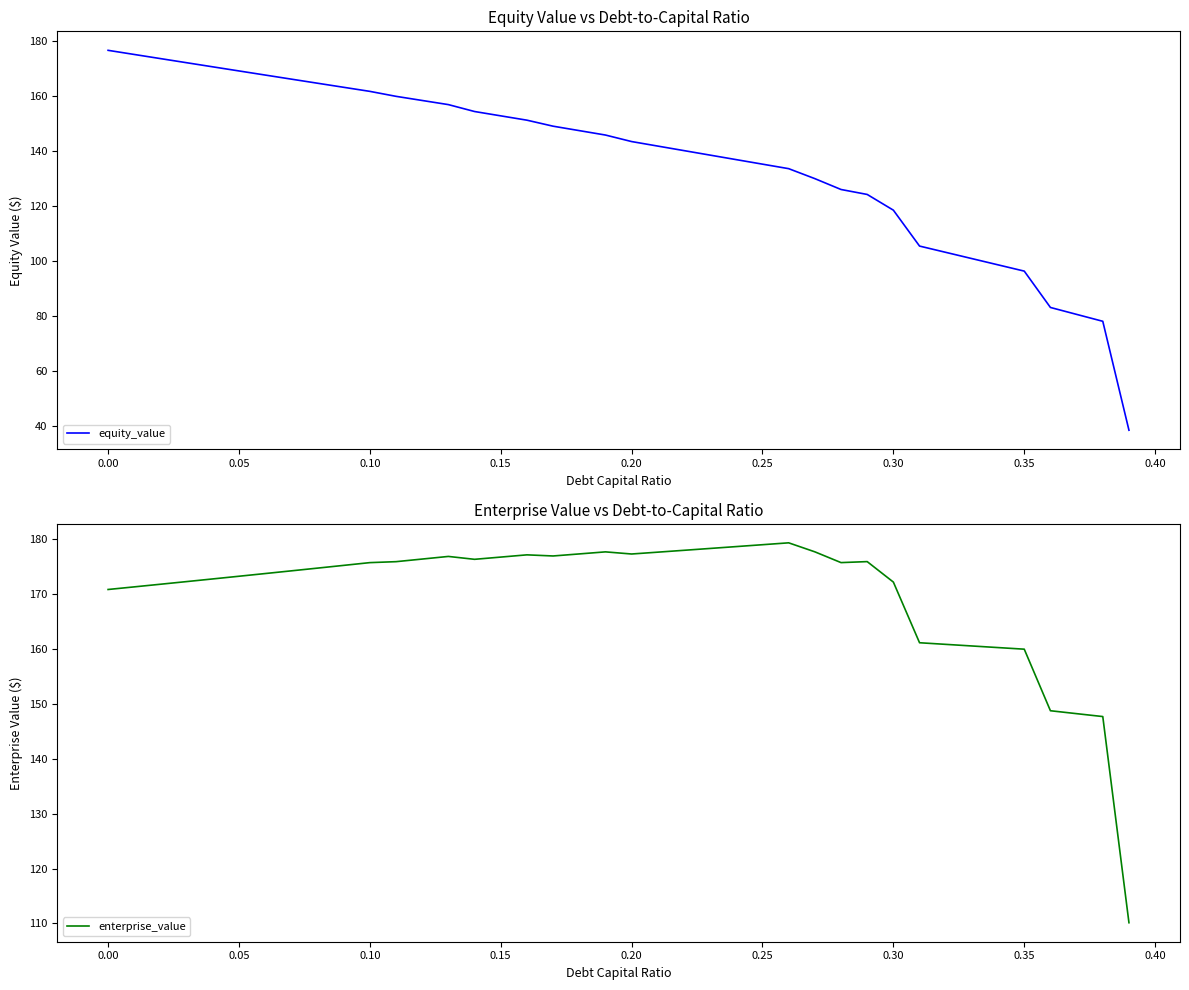

What is the highest value of the equity_value series?

176.4